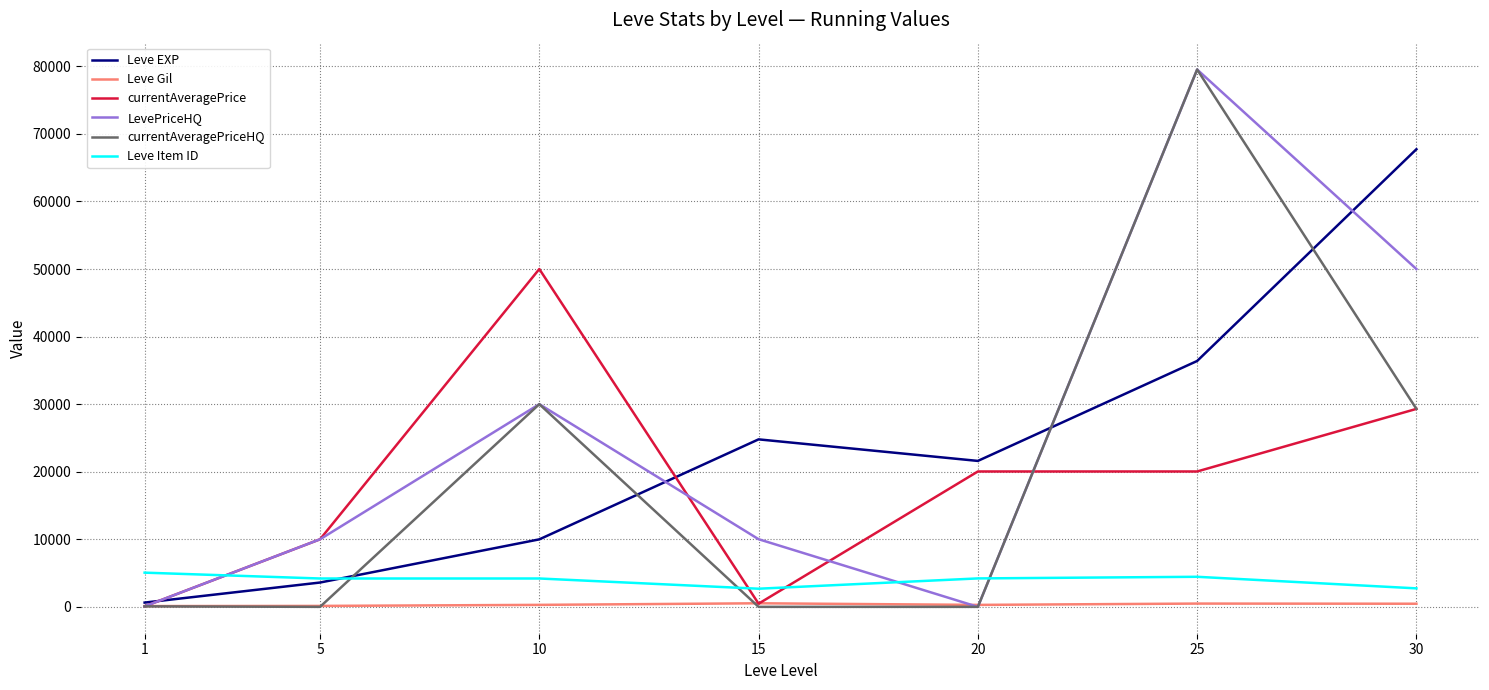

What are all the series names shown in the legend?

Leve EXP, Leve Gil, currentAveragePrice, LevePriceHQ, currentAveragePriceHQ, Leve Item ID